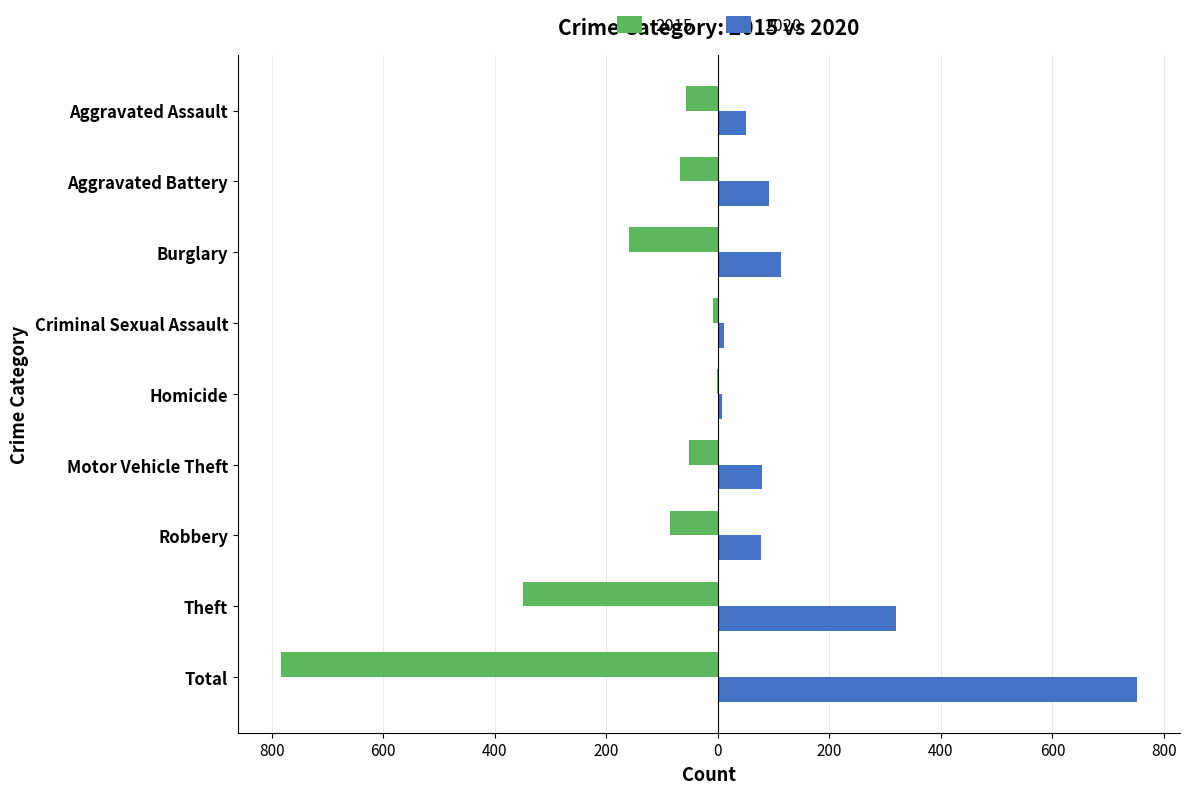

What is the minimum value for 2020?

8